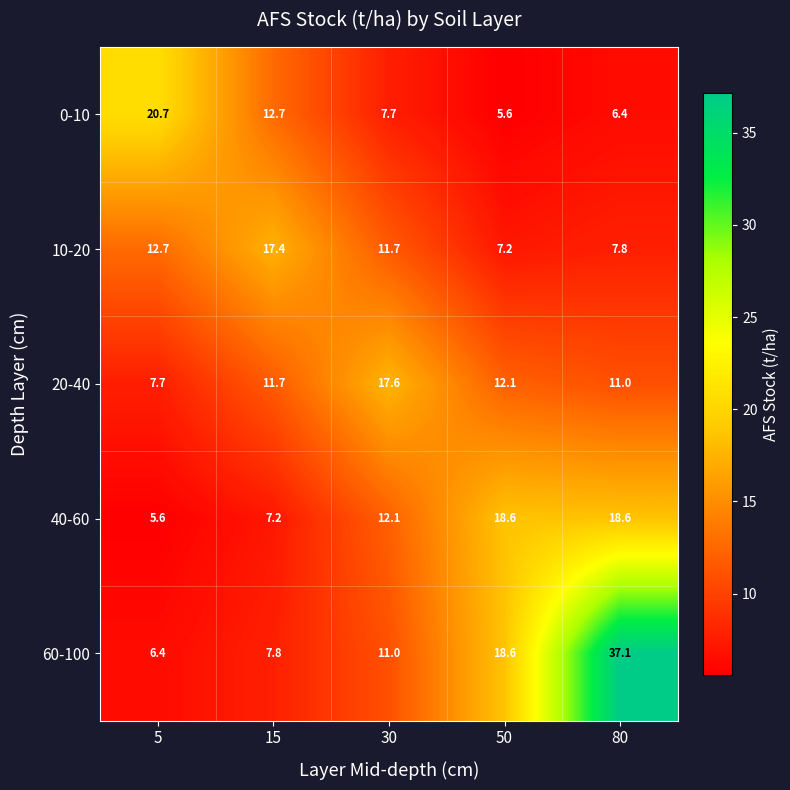

Rank the series at 80 from lowest to highest value.

0-10, 10-20, 20-40, 40-60, 60-100